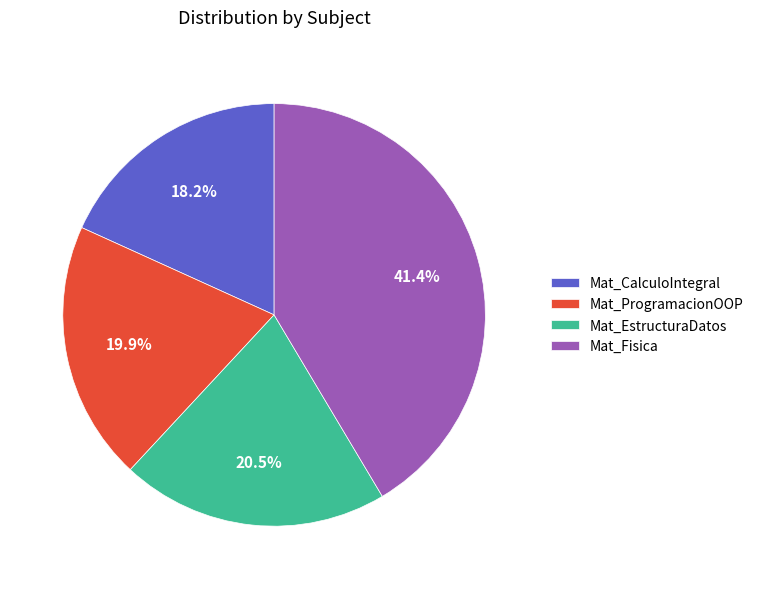

To the nearest percent, what portion does Mat_ProgramacionOOP represent?

20%